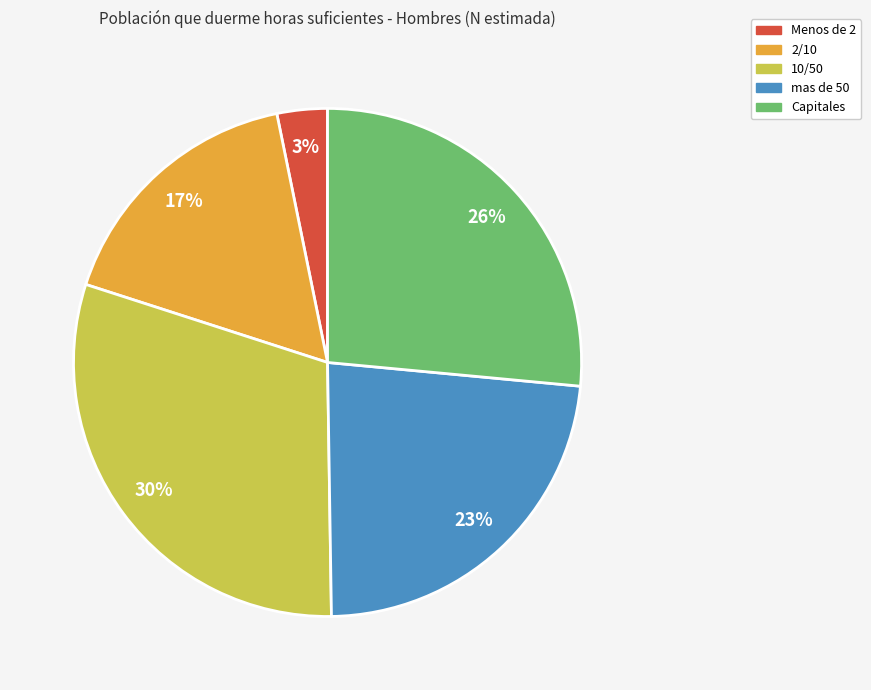

Which has a higher value, Capitales or 10/50?

10/50